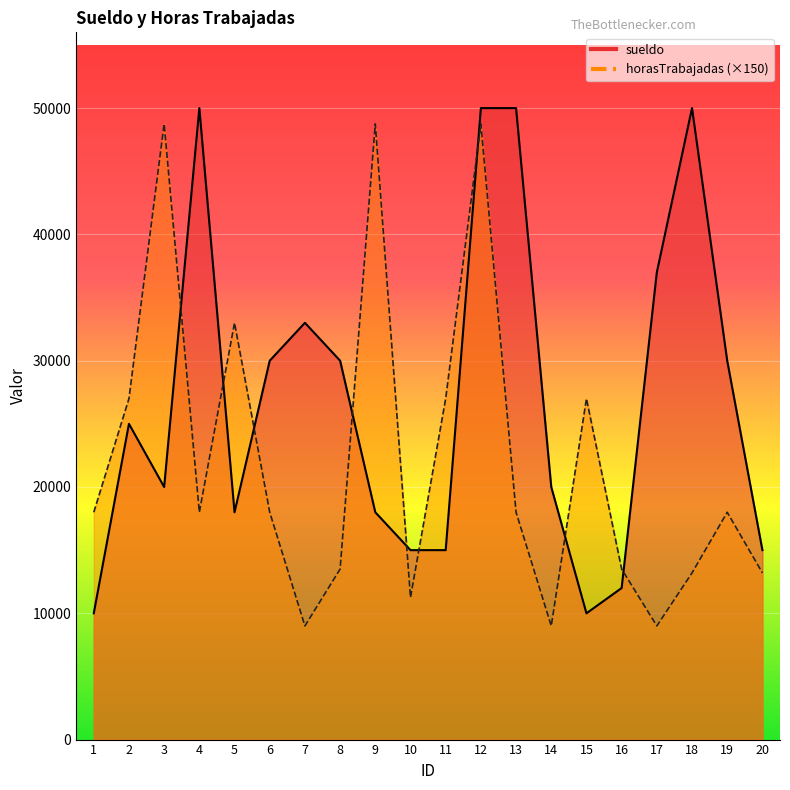

Reading right to left, transcribe all the data shown in this chart.

sueldo: 20=15000	19=30000	18=50000	17=37000	16=12000	15=10000	14=20000	13=50000	12=50000	11=15000	10=15000	9=18000	8=30000	7=33000	6=30000	5=18000	4=50000	3=20000	2=25000	1=10000
horasTrabajadas: 20=13200	19=18000	18=13200	17=9000	16=13500	15=27000	14=9000	13=18000	12=48750	11=27000	10=11250	9=48750	8=13500	7=9000	6=18000	5=33000	4=18000	3=48750	2=27000	1=18000